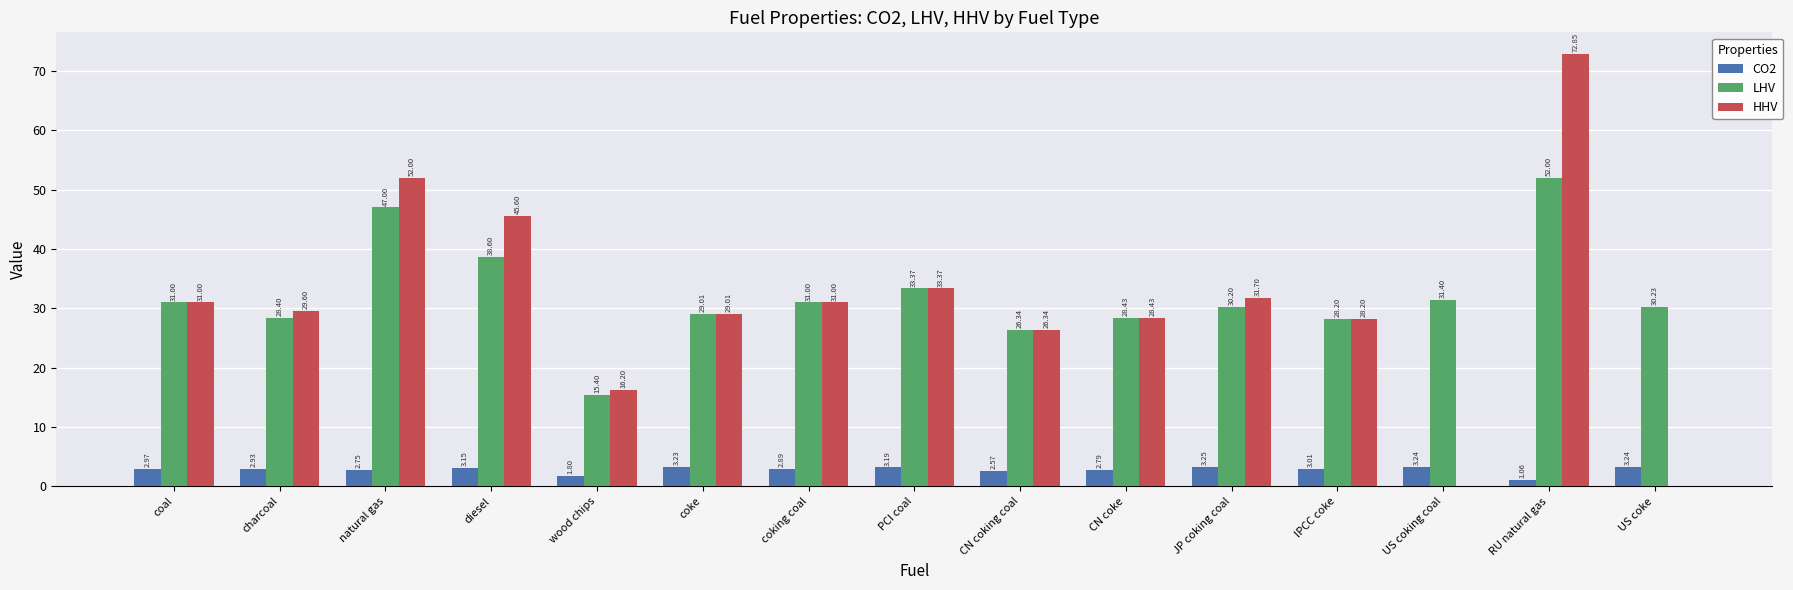

Is the value of HHV at wood chips greater than the value of LHV at coking coal?

No